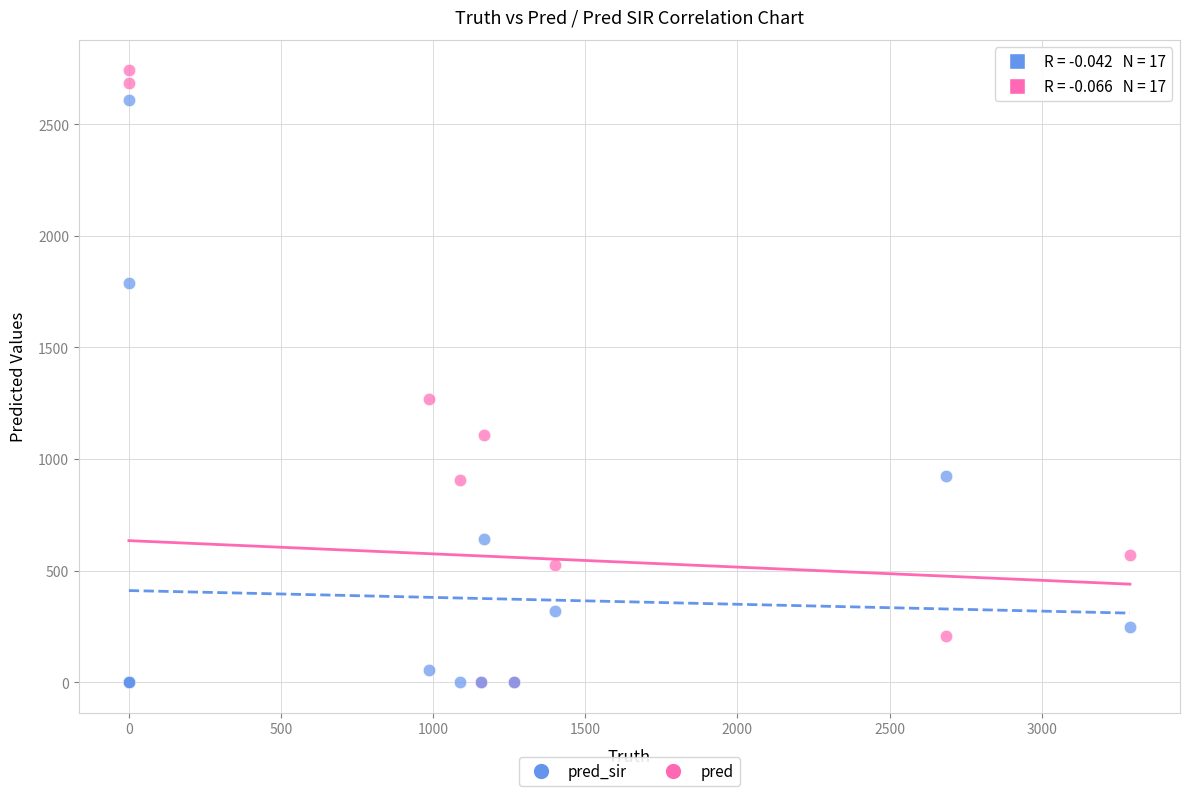

In the pred_sir series, what Y value is closest to 1304?

926